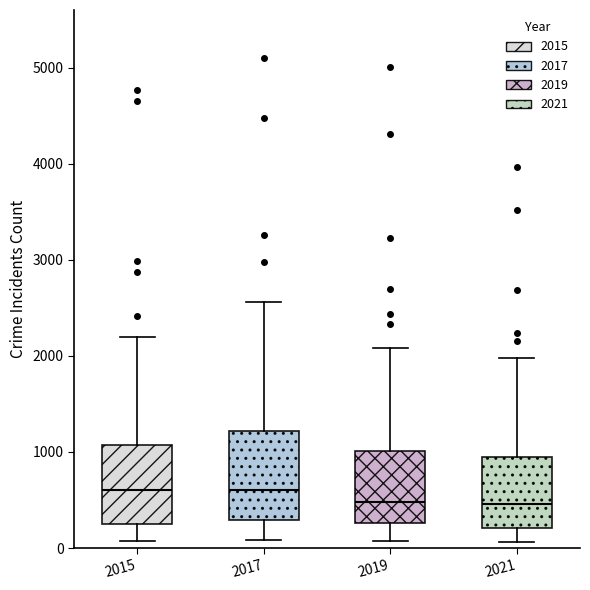

Reading left to right, transcribe this box plot: for each box, give where its median line is, the range the box spans, and where its two whiskers end, as read against the y-axis. The values are not printed on the chart, so give them approximately, as read against the axis.

2015: median 600, box 300 to 1100, whiskers 100 to 2200
2017: median 600, box 300 to 1200, whiskers 100 to 2600
2019: median 500, box 300 to 1000, whiskers 100 to 2100
2021: median 500, box 200 to 900, whiskers 100 to 2000